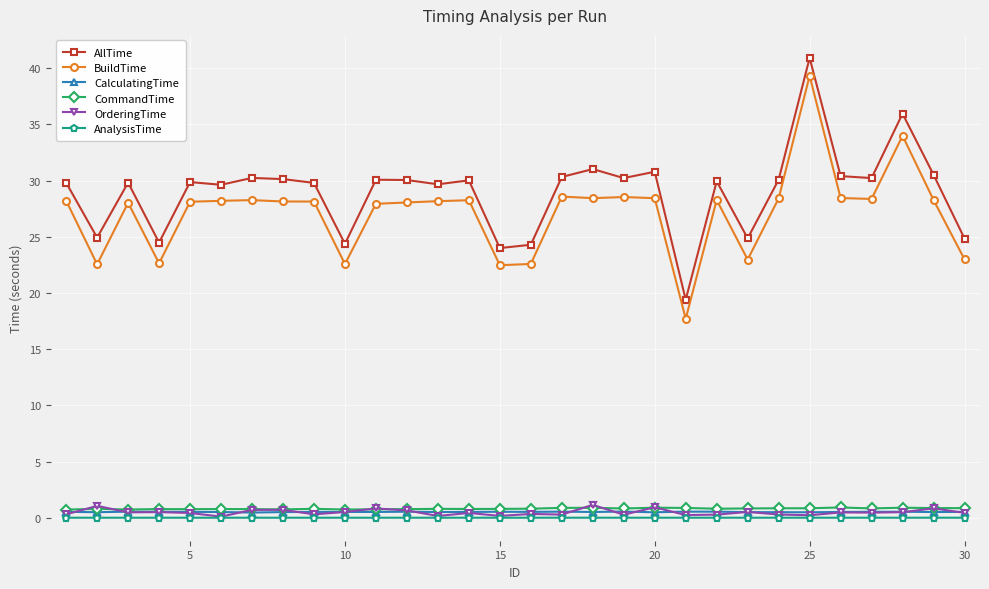

What is the maximum value for AllTime?

40.9